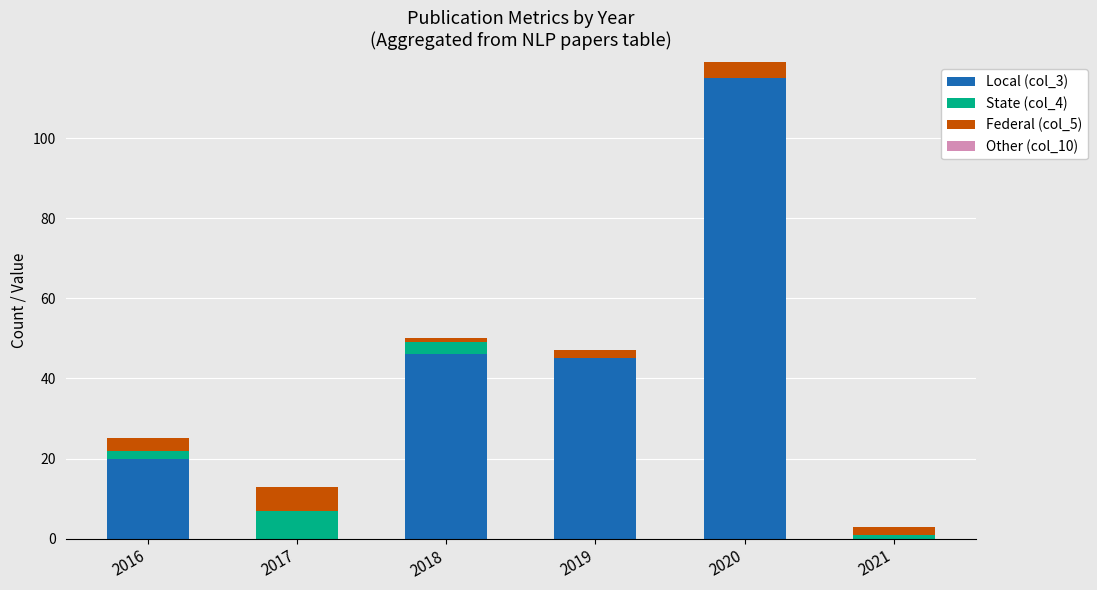

At which category is the sum across all series the highest?

2020